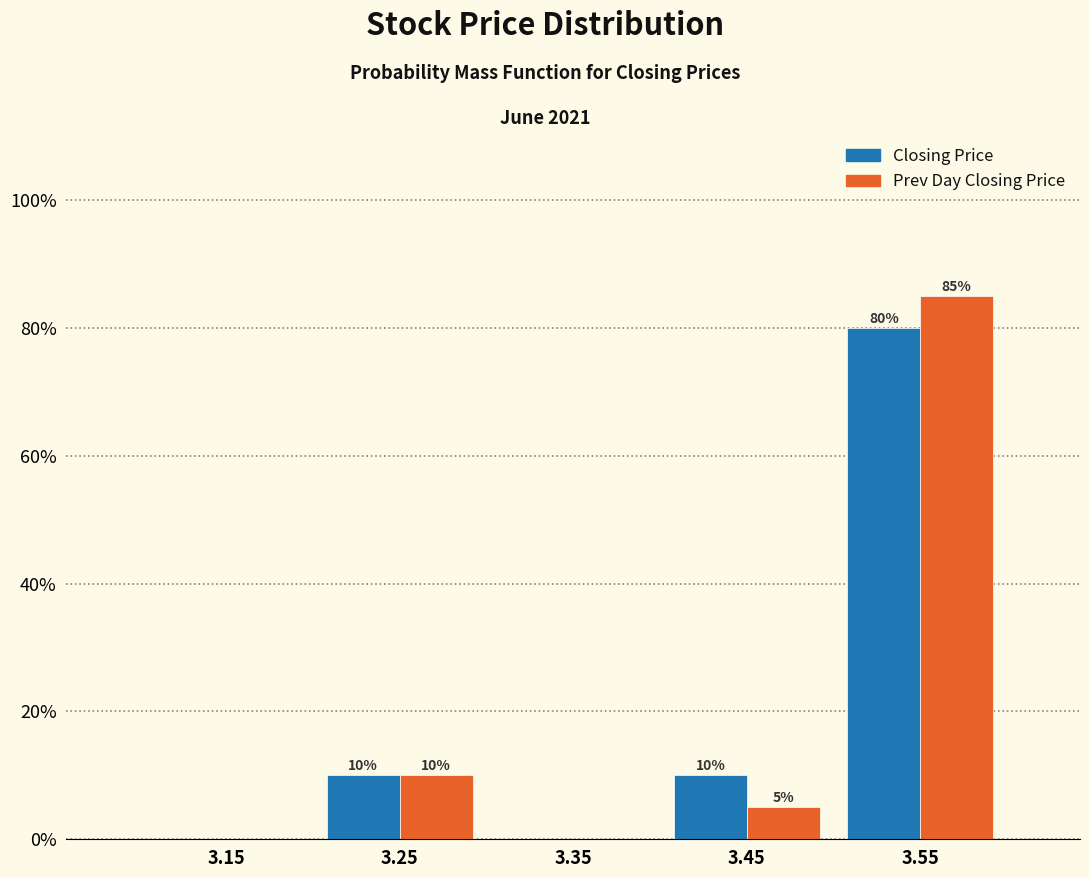

Reading left to right, list all the values displayed in this chart.

Closing Price: 3.15=0	3.25=10	3.35=0	3.45=10	3.55=80
Prev Day Closing Price: 3.15=0	3.25=10	3.35=0	3.45=5	3.55=85